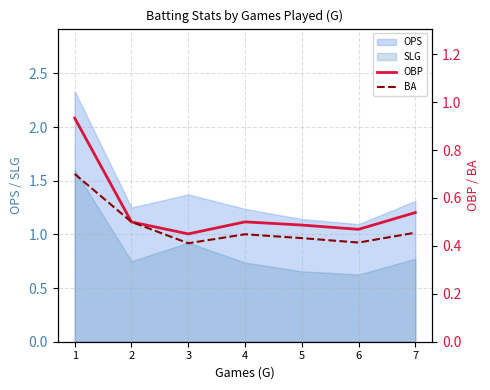

What is the value of the OBP point at the 6th from the left?

0.5